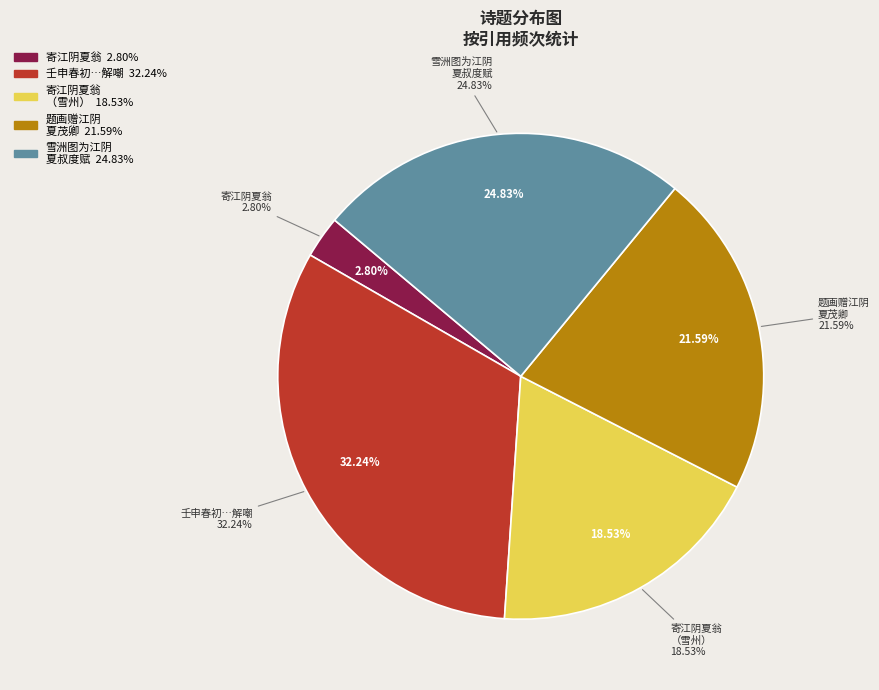

To the nearest percent, what is the average slice percentage?

20%